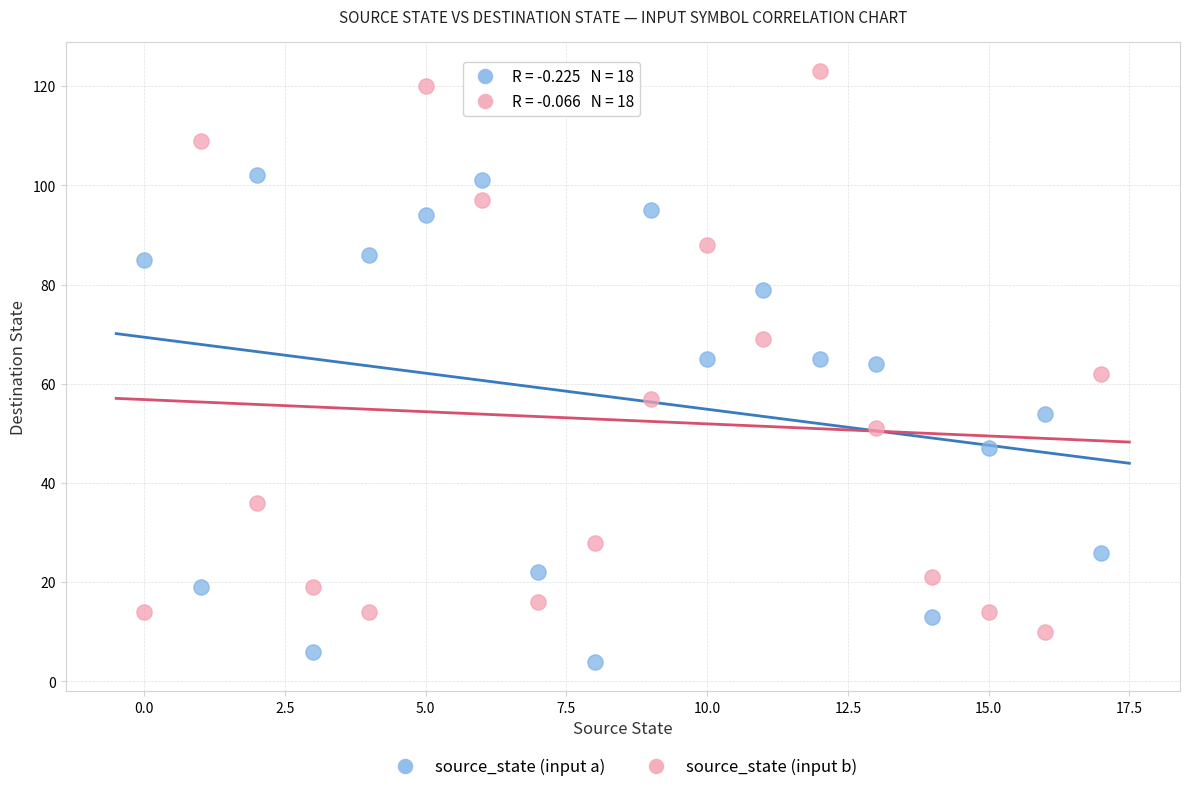

Which series reaches the minimum Y coordinate?

source_state (input a)